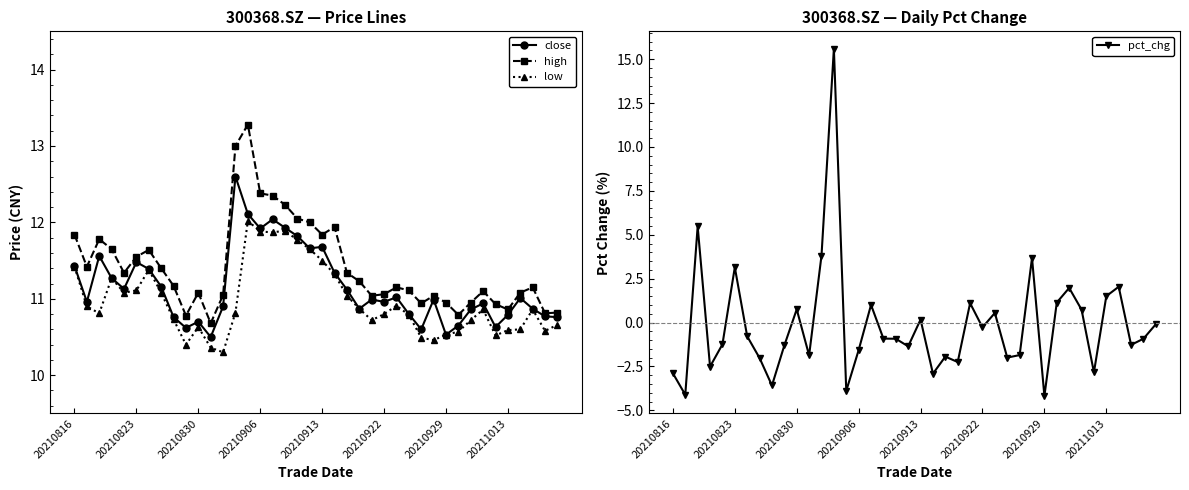

Does the chart display data point markers on the line(s)?

Yes